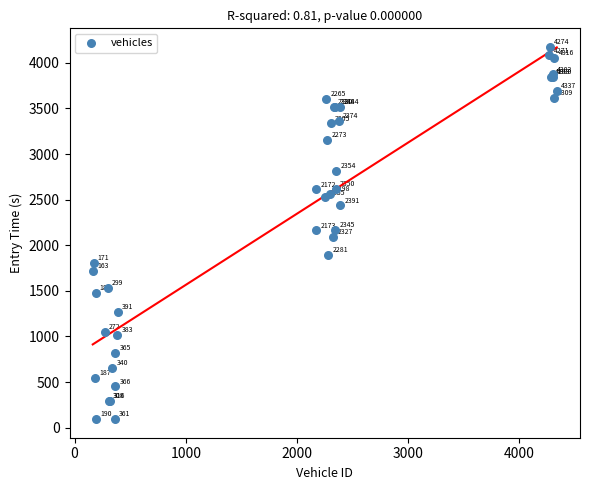

What Y value in the scatter plot is closest to 2134?

2163.6